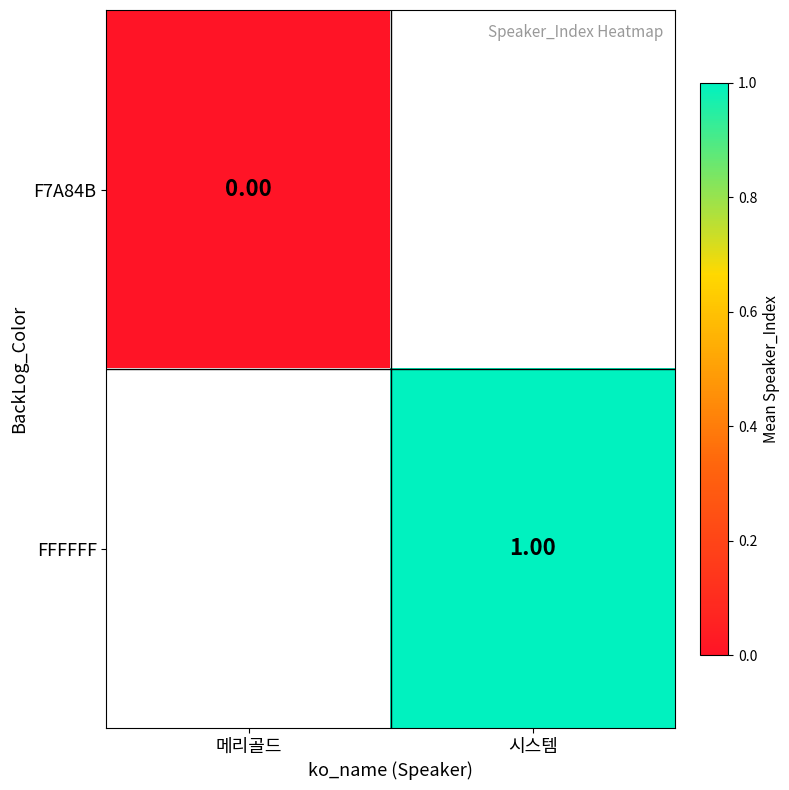

What is the greatest value displayed?

1.0